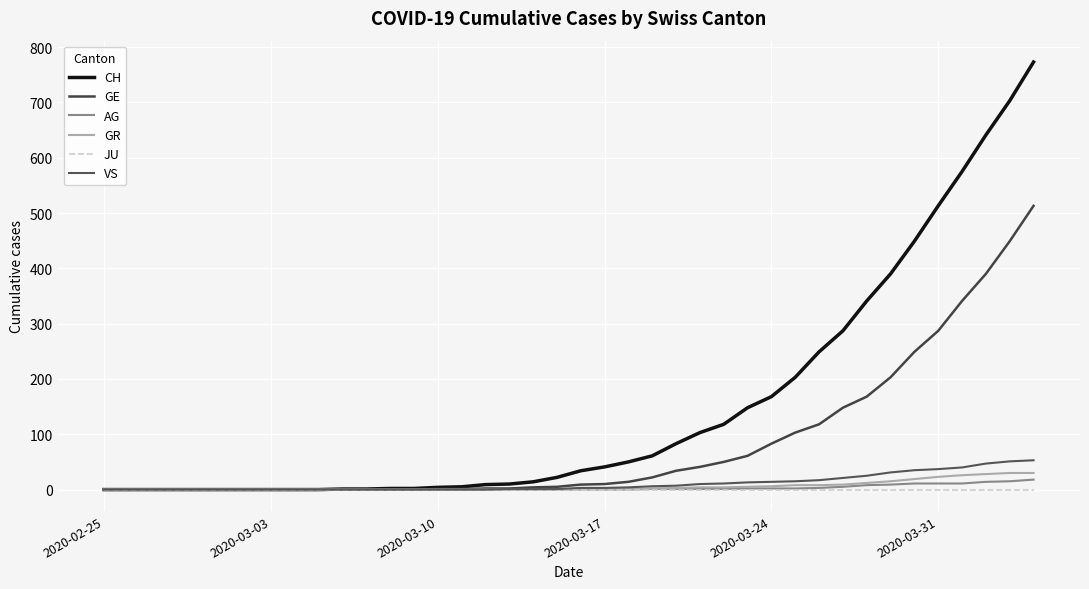

True or false: VS and GR cross at least once.

False